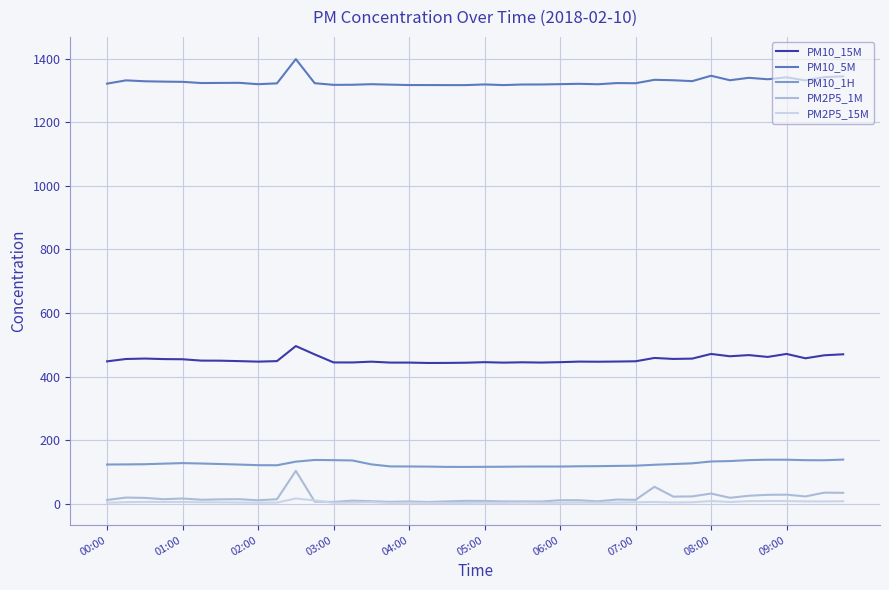

What is the minimum value for PM10_1H?

115.7